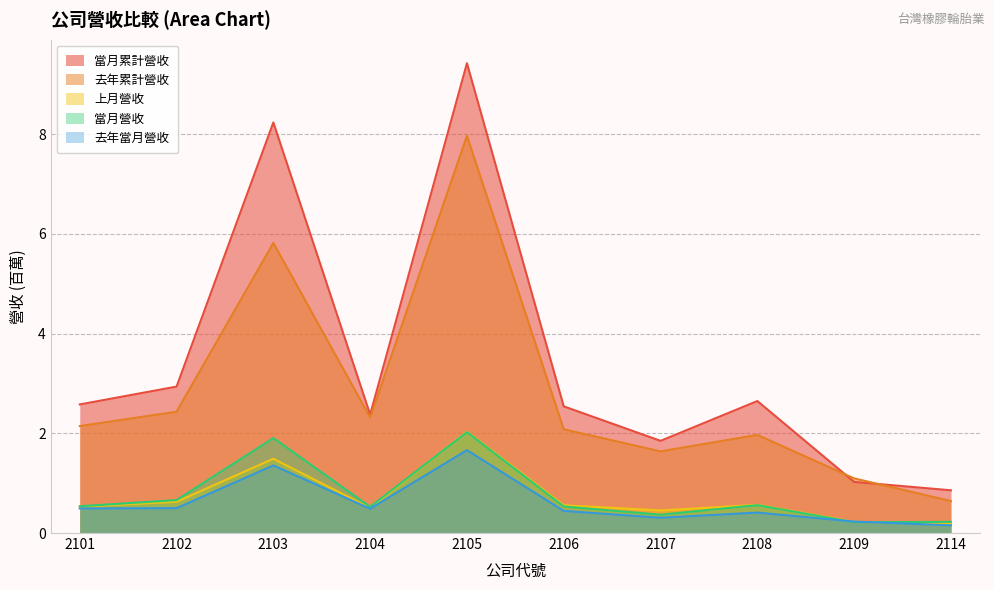

True or false: 當月營收 has a value of 0.5 at 2104.

True